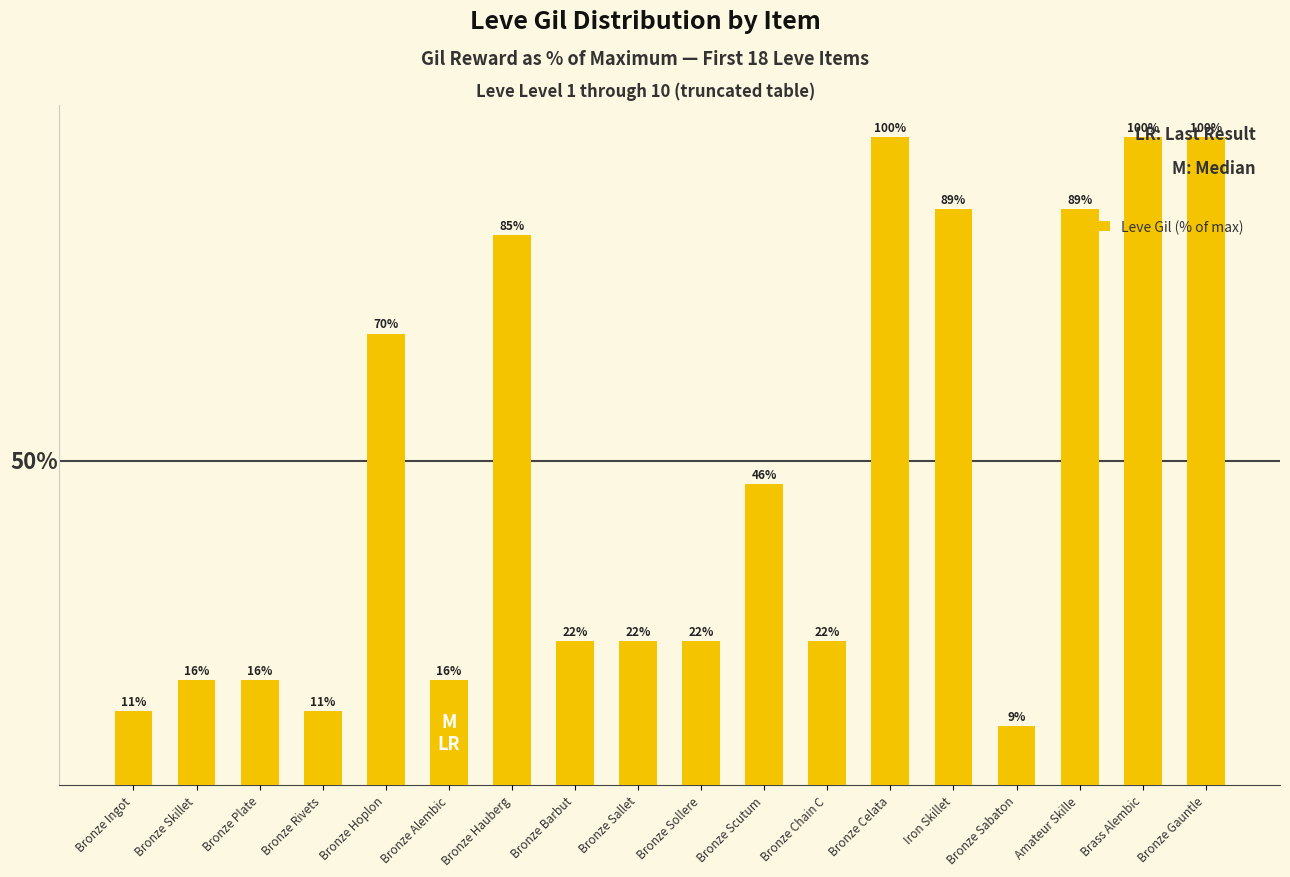

Does the chart contain any negative values?

No